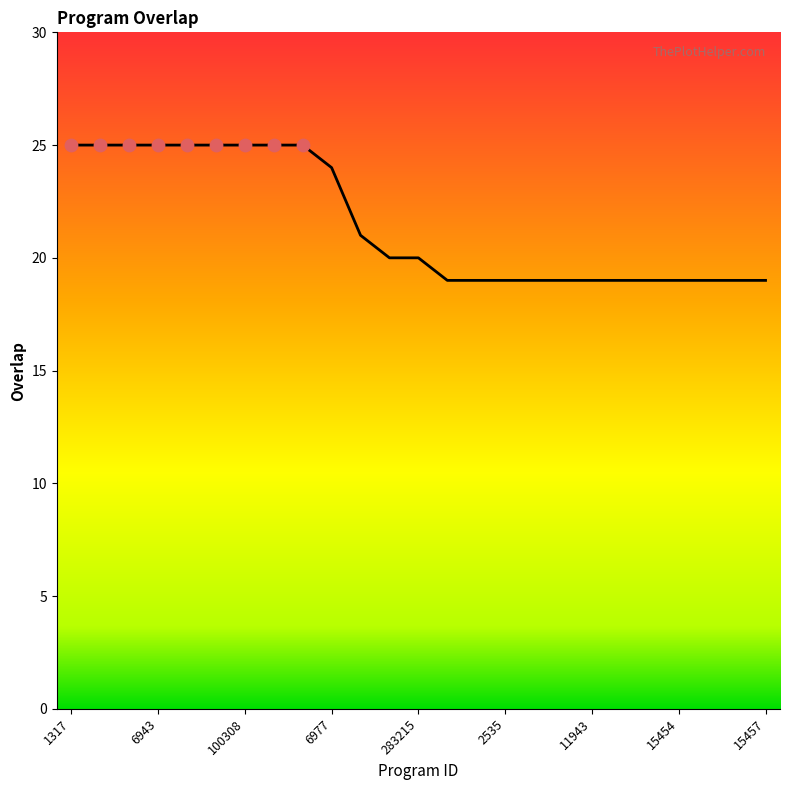

What is the smallest value displayed?

19